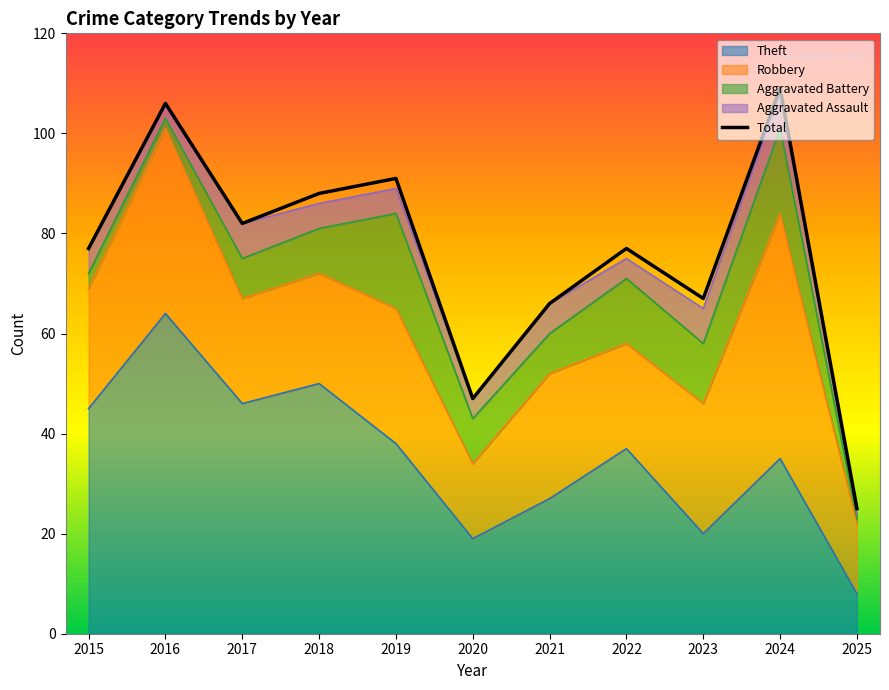

Reading right to left, extract all data points from this chart.

25	109	67	77	66	47	91	88	82	106	77